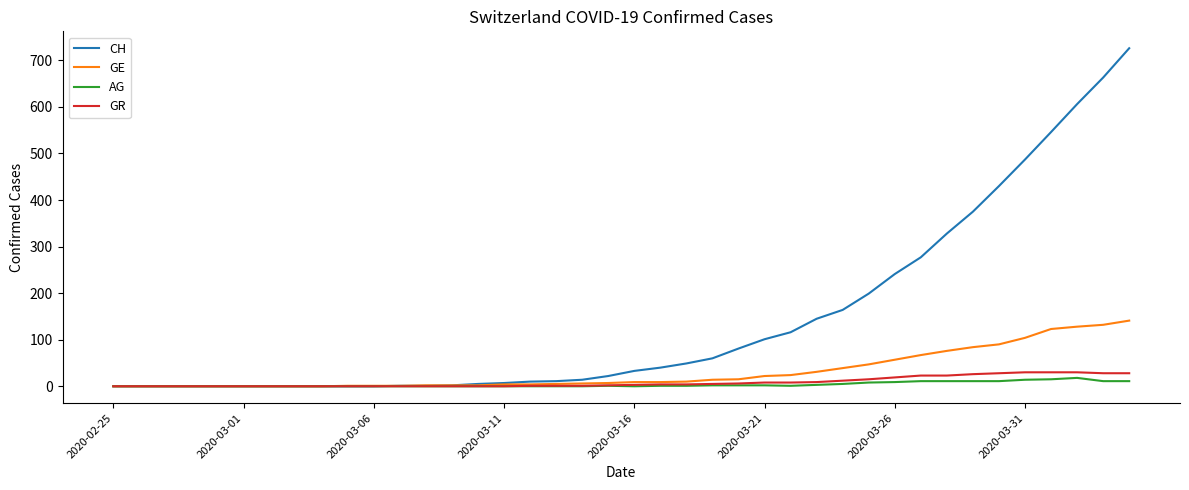

Which series has the largest total across all categories?

CH